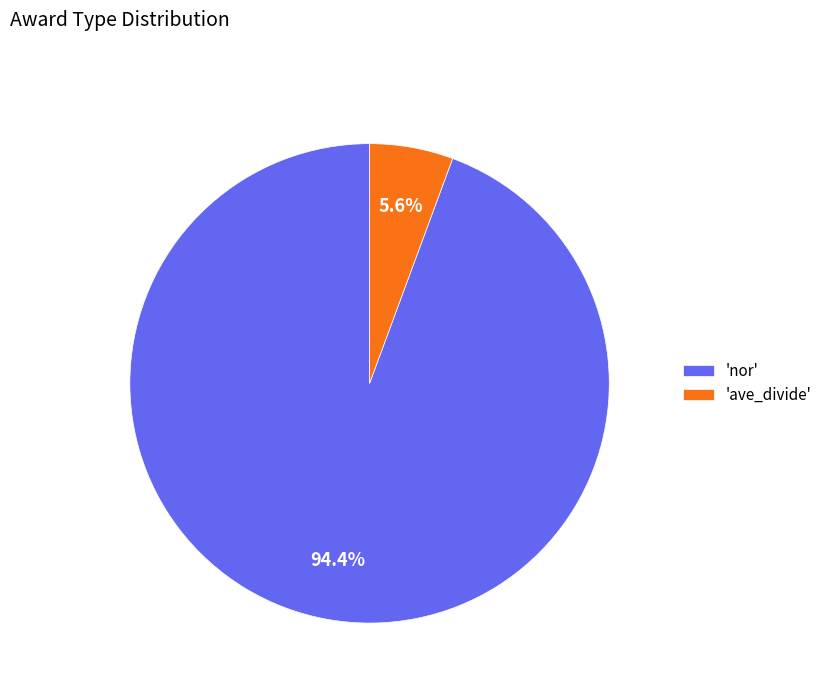

What is the majority slice?

'nor'